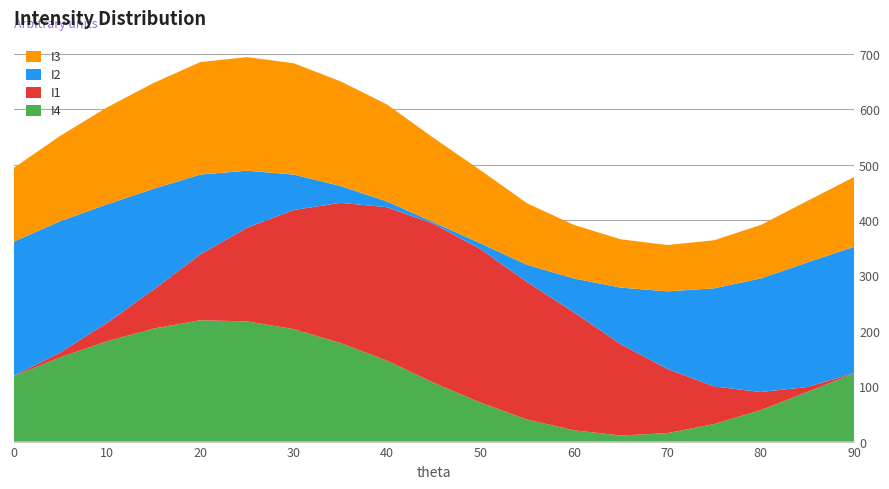

Reading left to right, transcribe all the data shown in this chart.

I4: 118.0	152.0	181.0	204.0	219.0	217.0	203.0	178.0	146.0	106.0	70.4	39.8	20.4	11.0	15.2	31.6	56.8	89.6	123.0
I1: 0.7	8.8	33.2	70.4	119.0	169.0	215.0	253.0	277.0	287.0	277.0	248.0	213.0	165.0	116.0	68.0	32.7	8.9	0.6
I2: 242.0	237.0	214.0	182.0	144.0	103.0	64.0	30.4	10.4	2.8	10.4	31.2	61.0	102.0	140.0	177.0	205.0	225.0	228.0
I3: 133.0	154.0	175.0	191.0	203.0	205.0	201.0	189.0	175.0	152.0	132.0	111.0	96.8	87.2	83.6	86.8	96.5	111.0	126.0